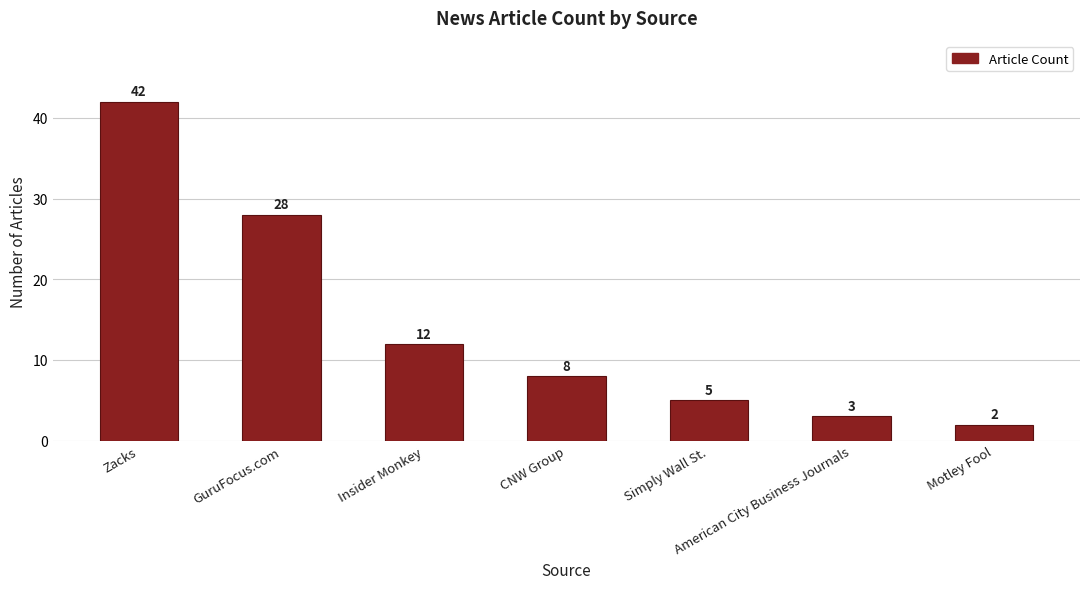

What is the label of the 5th bar from the right?

Insider Monkey